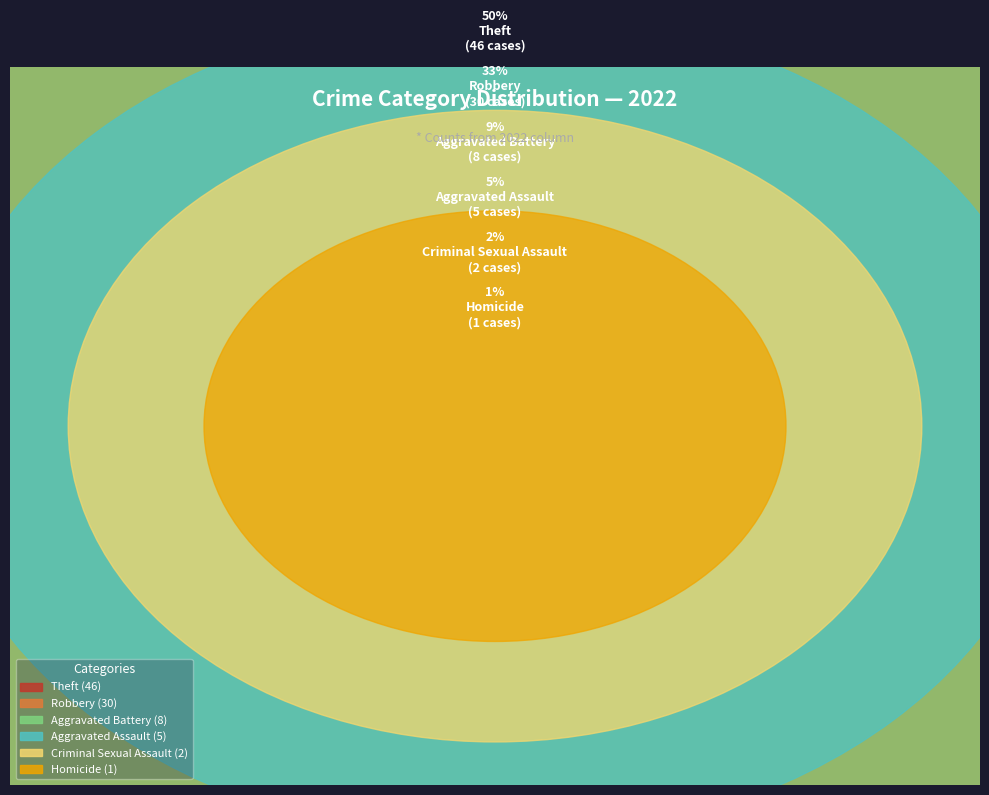

True or false: Aggravated Assault accounts for 1% of the total.

False